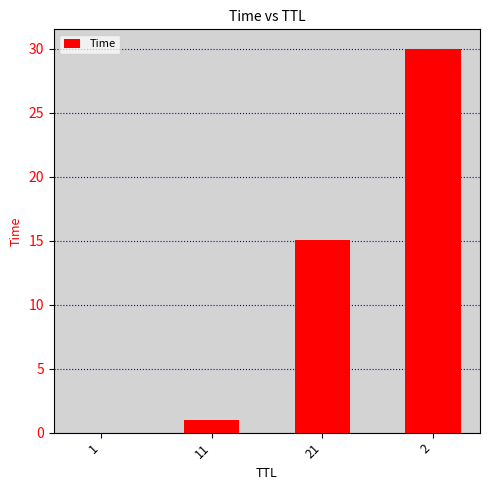

Where does the data first go above 15?

21